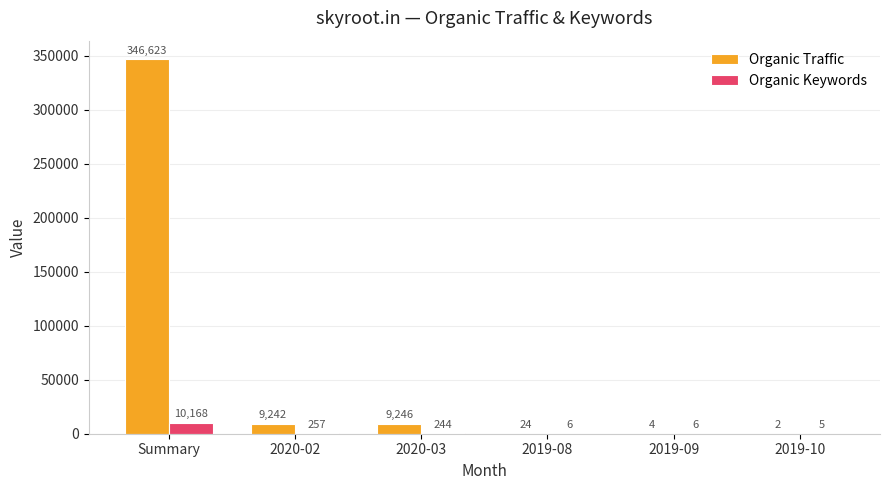

At which category is the sum across all series the highest?

Summary